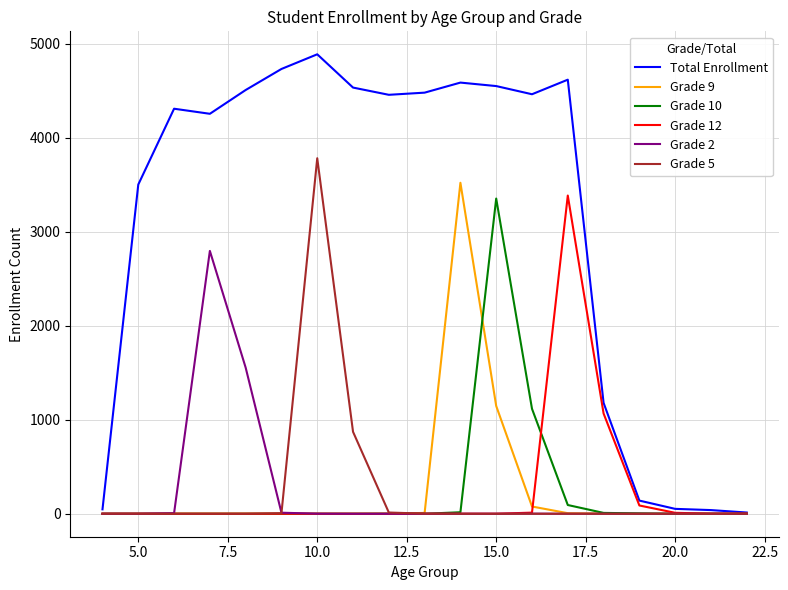

Which series has the widest spread of values?

Total Enrollment